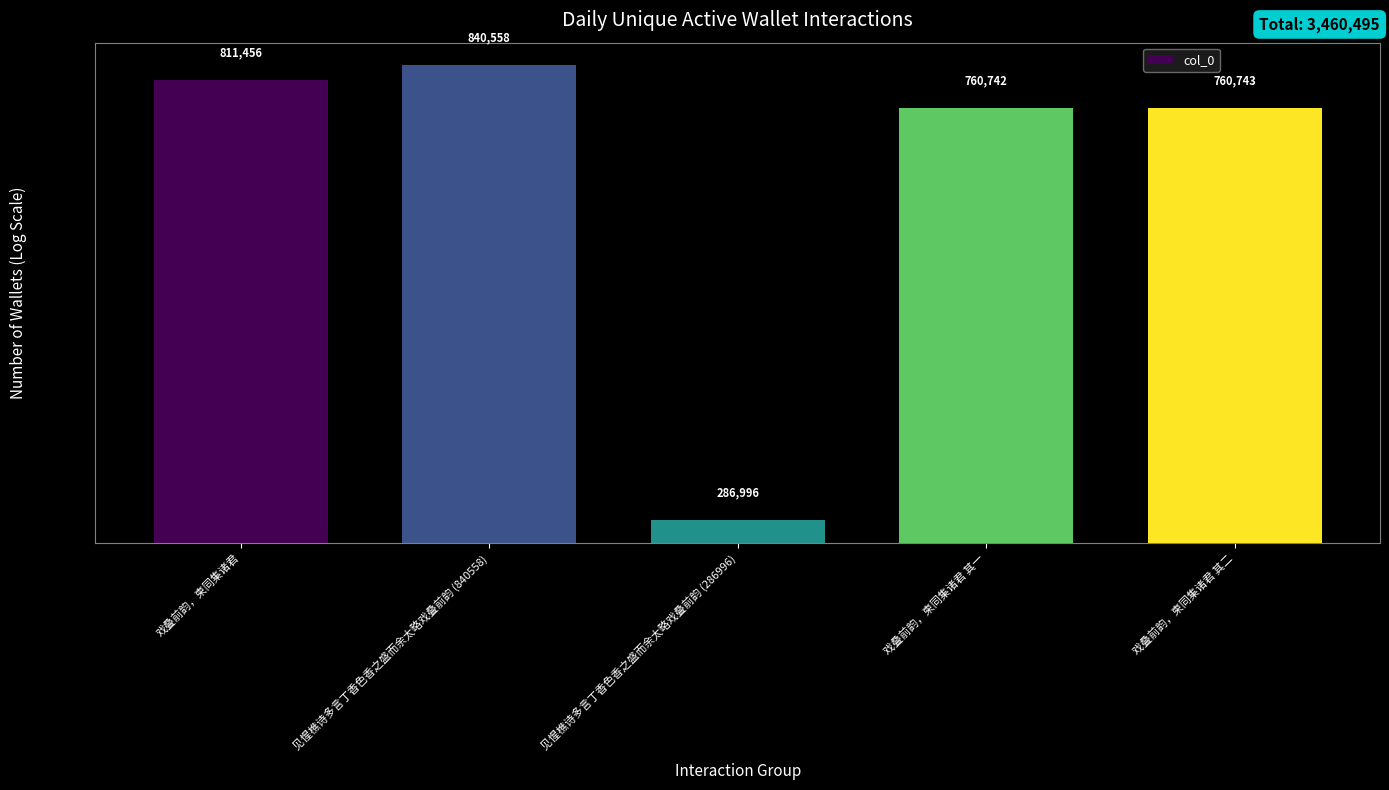

What is the sum of all values?

3460495